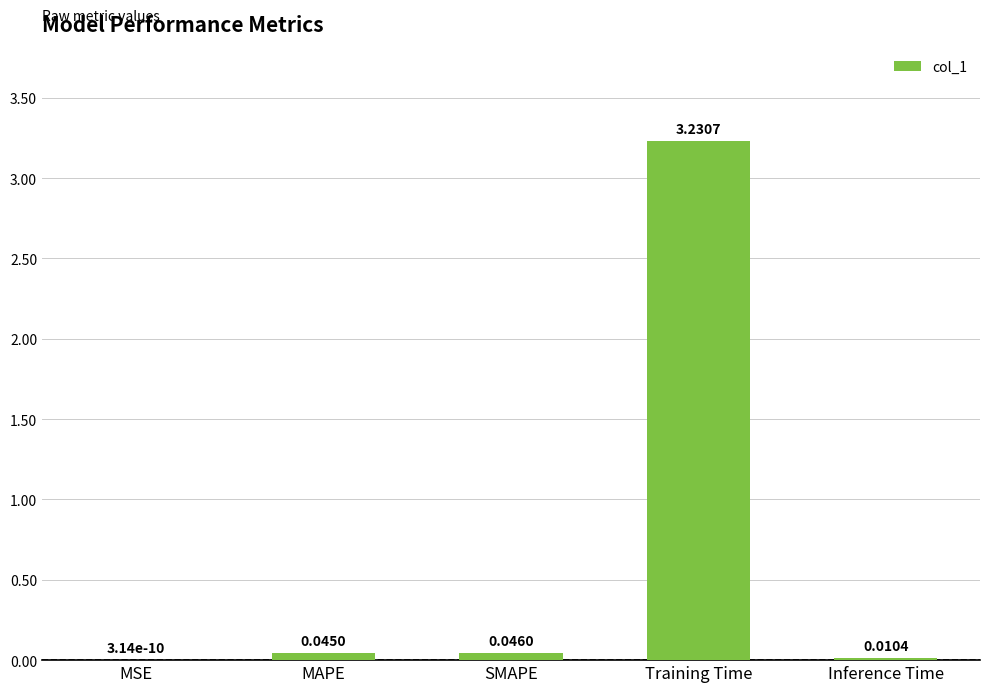

How many distinct data groups are displayed?

1